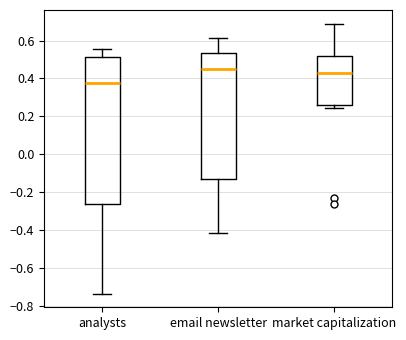

Reading left to right, read every box against the y-axis: the position of its median line, the range the box covers, and the ends of its whiskers. The values are not printed on the chart, so give them approximately, as read against the axis.

analysts: median 0.38, box -0.26 to 0.52, whiskers -0.74 to 0.56
email newsletter: median 0.46, box -0.12 to 0.54, whiskers -0.42 to 0.62
market capitalization: median 0.42, box 0.26 to 0.52, whiskers 0.24 to 0.68